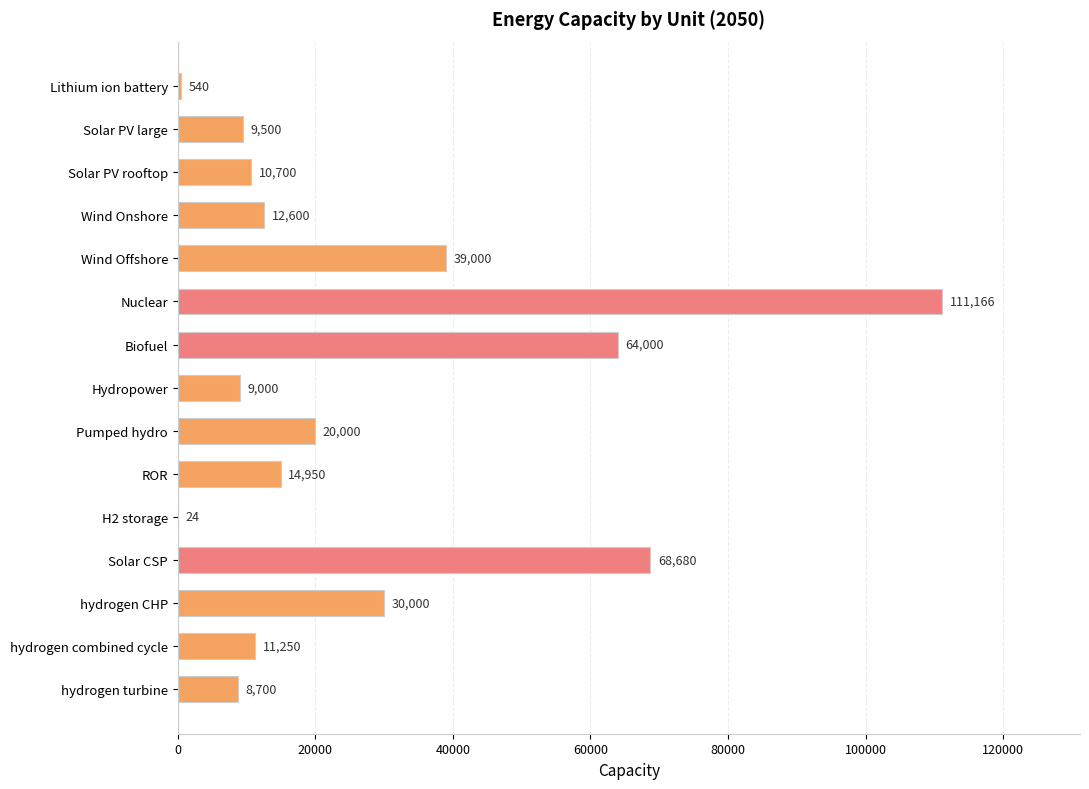

What is the greatest value displayed?

111166.3